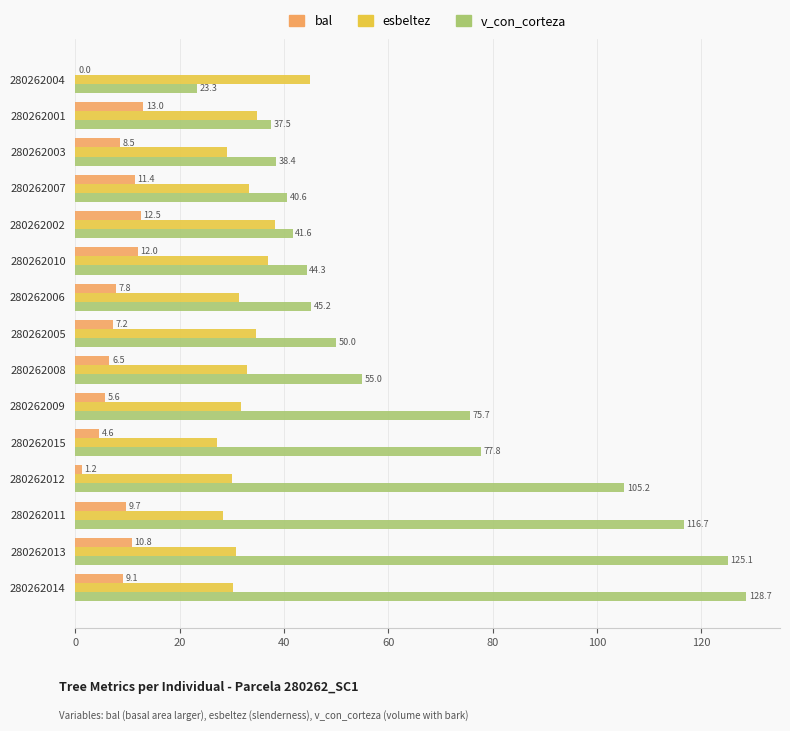

What is the highest value of the v_con_corteza series?

128.7